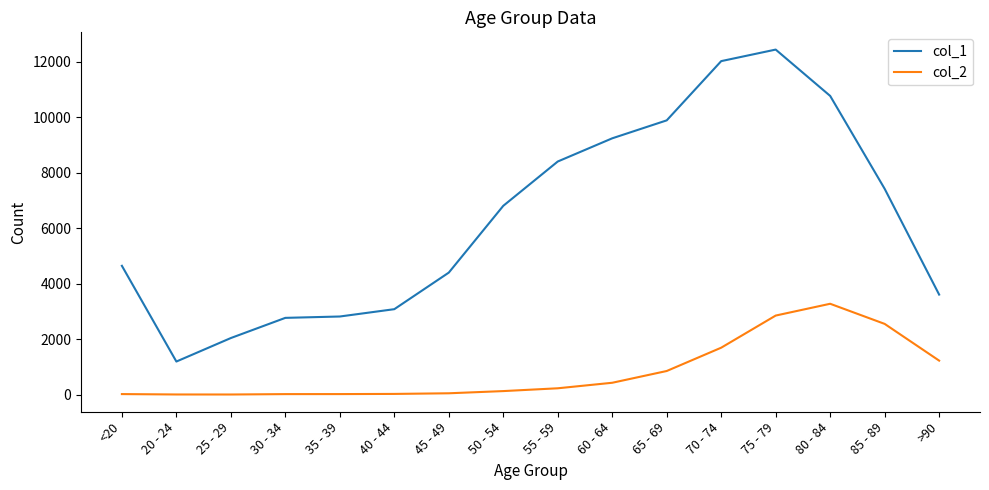

List the series in order of their overall mean, lowest first.

col_2, col_1